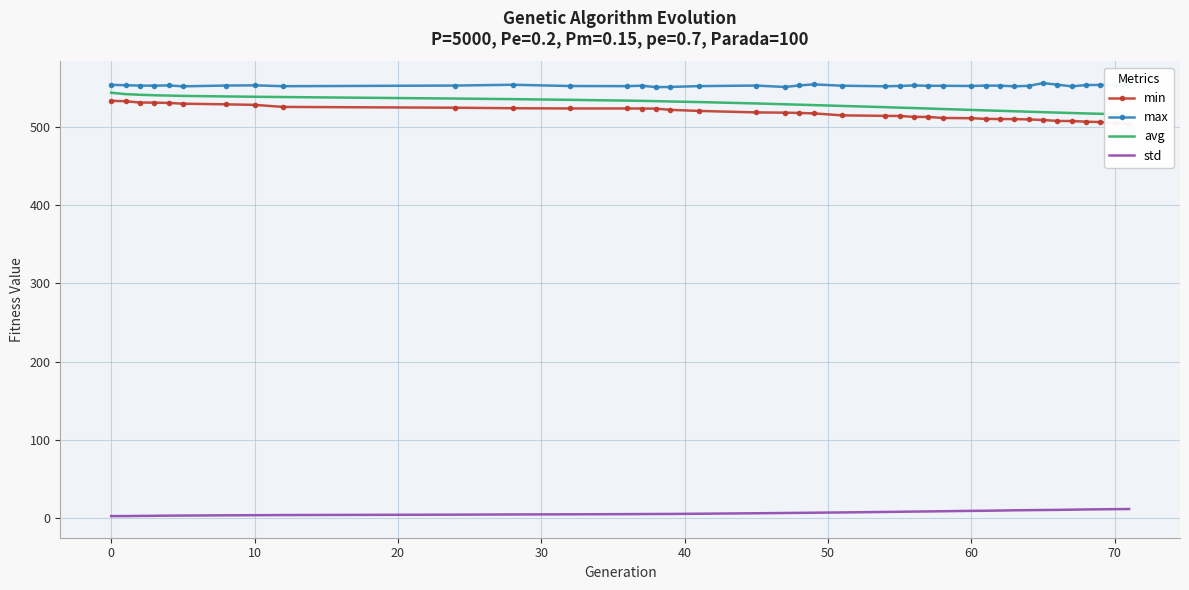

True or false: max and std cross at least once.

False